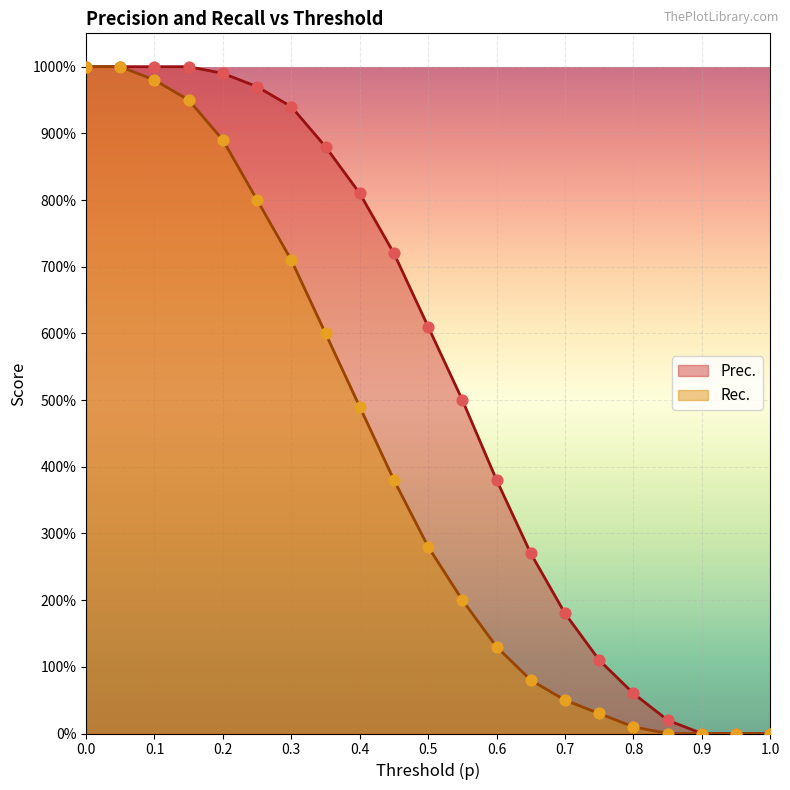

Which series reaches the maximum Y coordinate?

Prec.